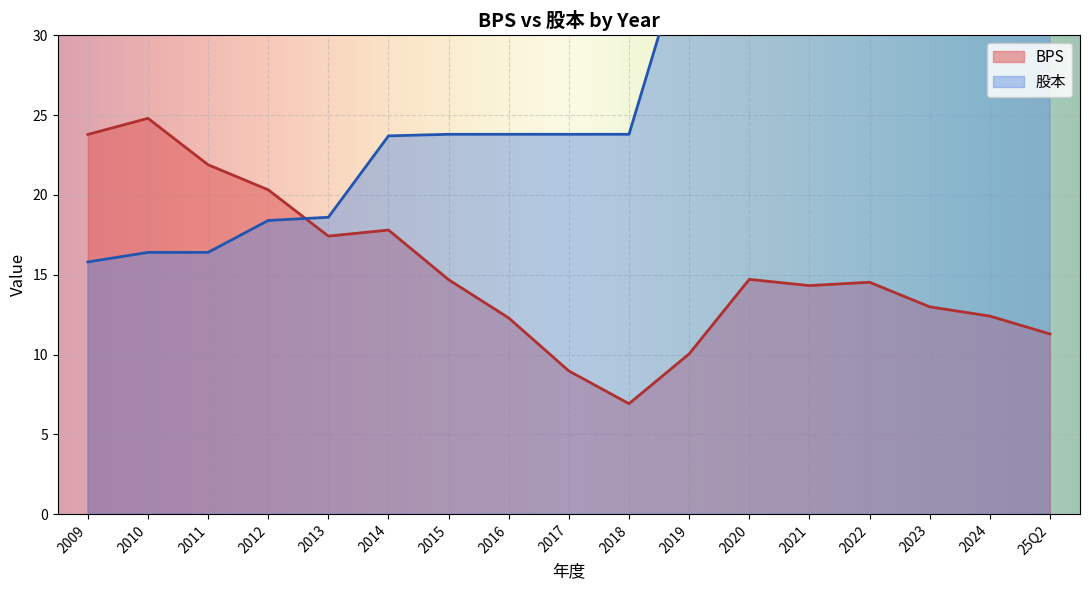

True or false: BPS has a value of 14.5 at 2022.

True